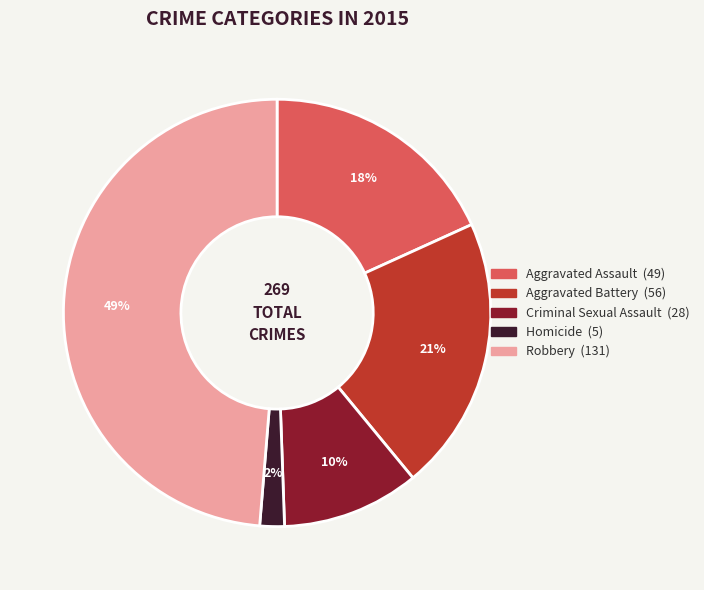

What is the ratio of the value at Aggravated Assault to the value at Aggravated Battery?

0.9